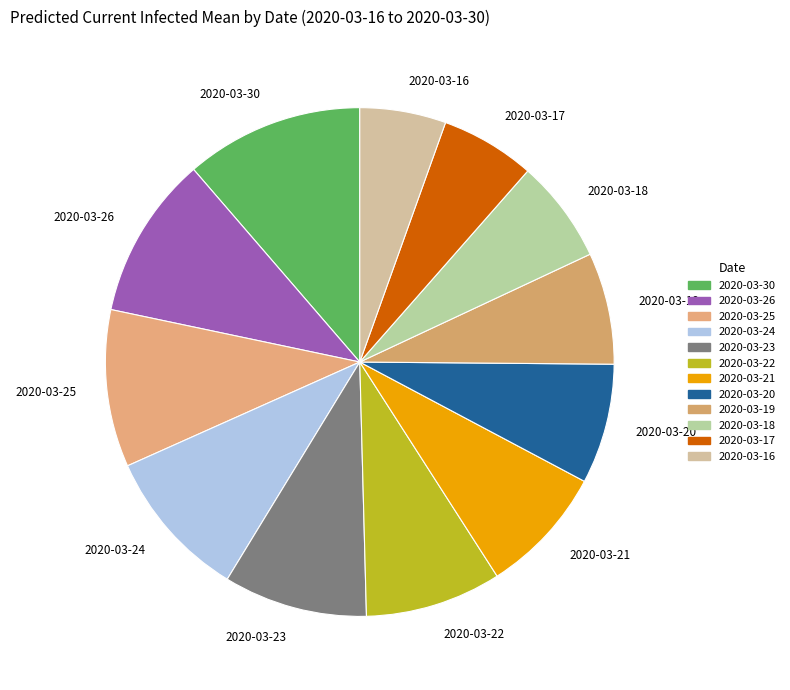

Approximately how many times larger is the value at 2020-03-24 compared to 2020-03-23?

1.0